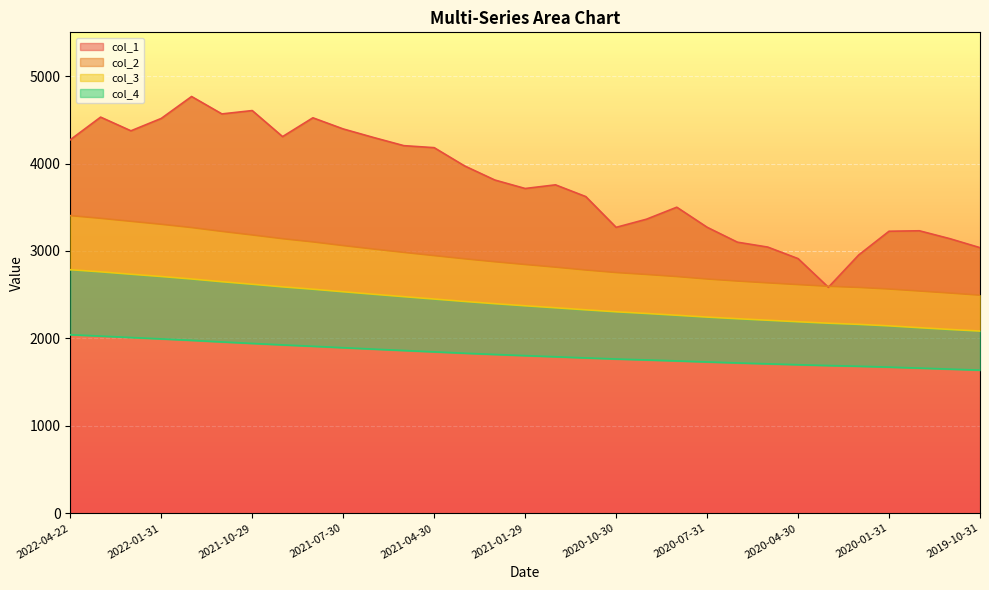

True or false: col_3 and col_4 cross at least once.

False